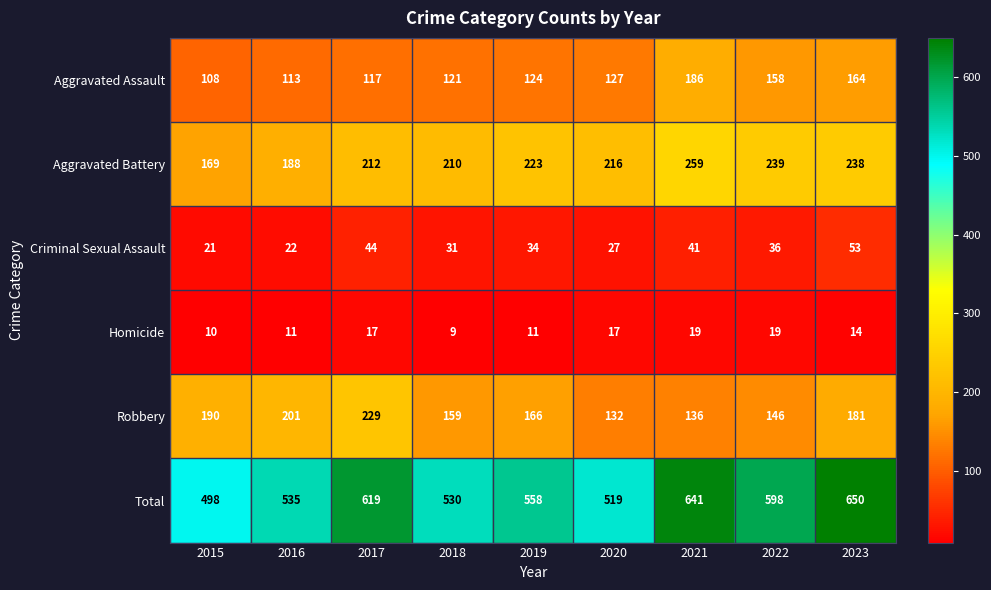

List the series in order of their peak value, lowest first.

Homicide, Criminal Sexual Assault, Aggravated Assault, Robbery, Aggravated Battery, Total